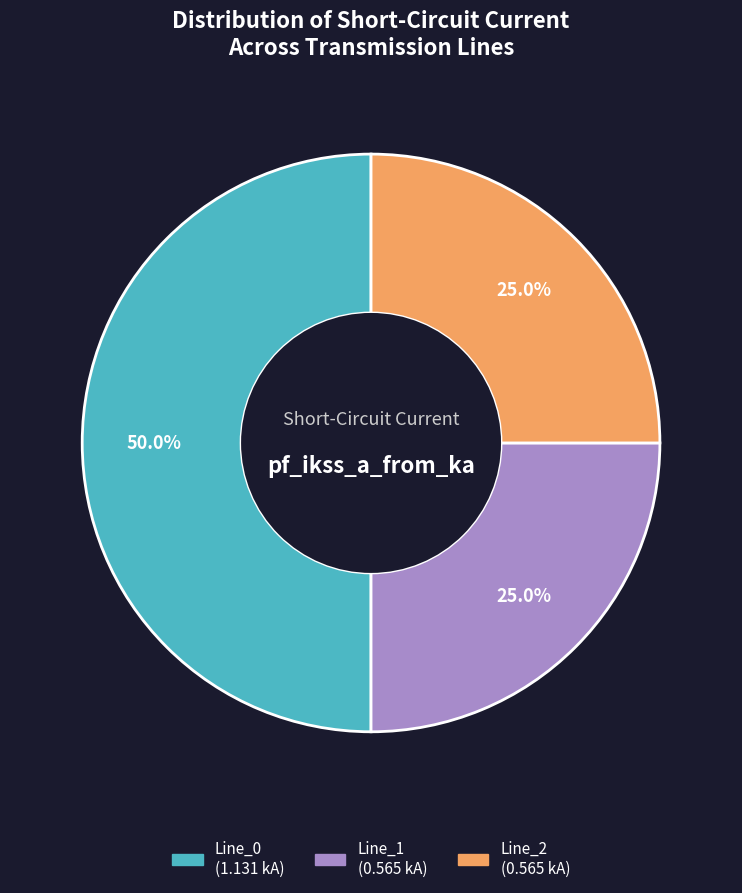

How many slices are in this pie chart?

3